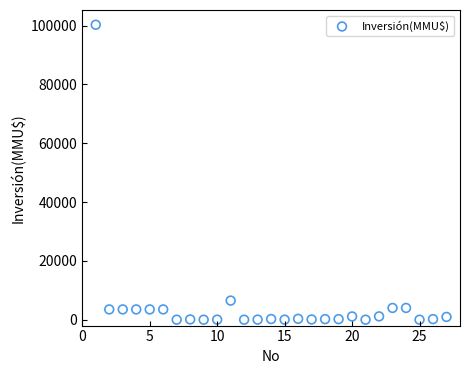

What is the range of Y values (max minus min)?

100320